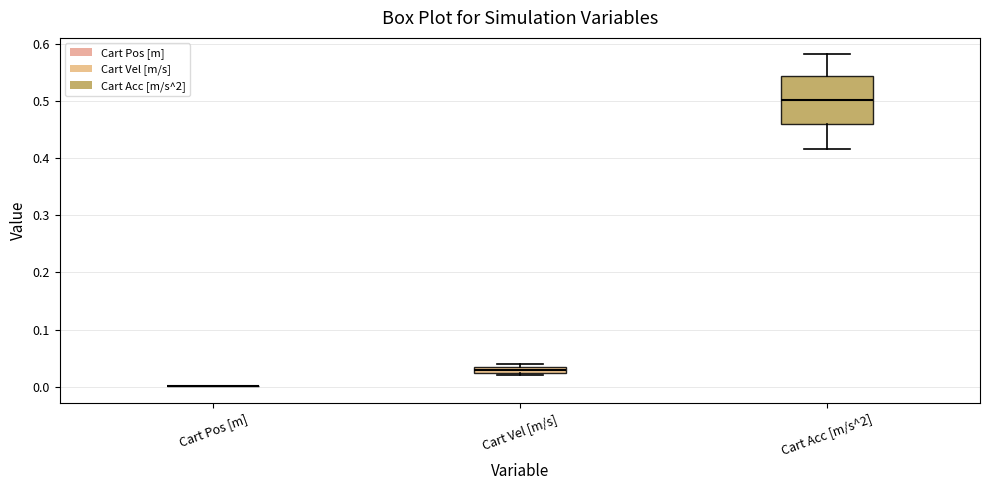

Where is the lower edge of the box for Cart Acc [m/s^2] on the y-axis? The values are not printed on the chart, so give them approximately, as read against the axis.

0.46